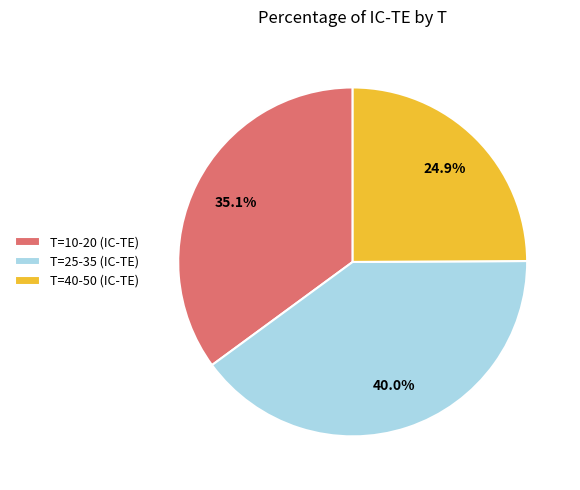

Rank the categories by value from highest to lowest.

T=25-35 (IC-TE), T=10-20 (IC-TE), T=40-50 (IC-TE)